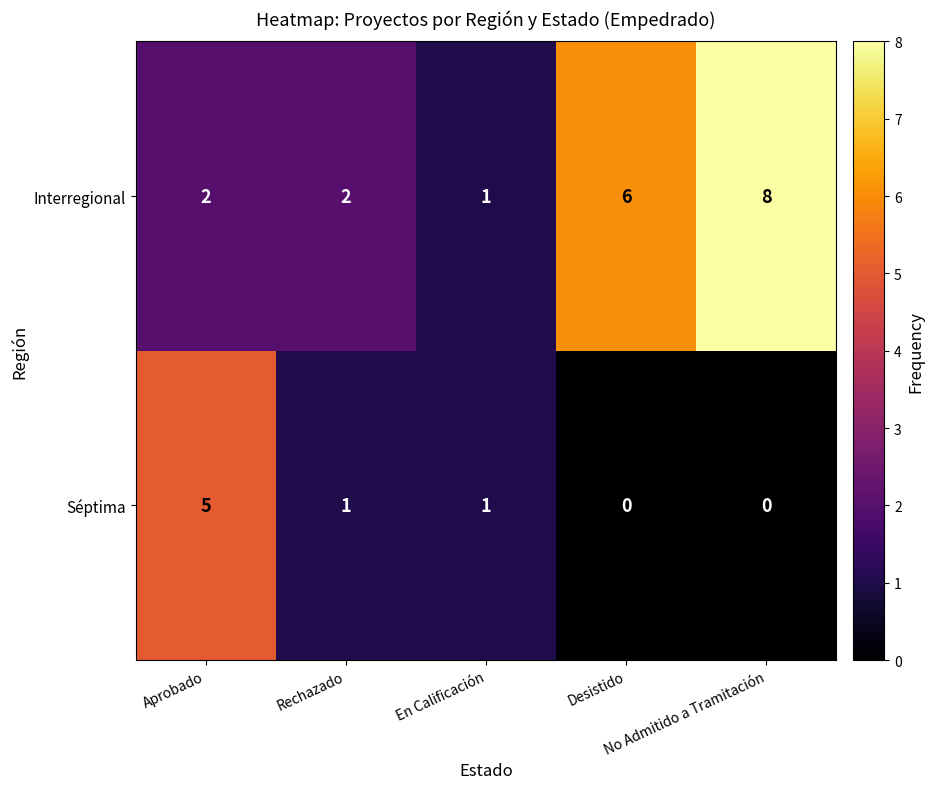

Which series has the largest range (max minus min)?

Interregional